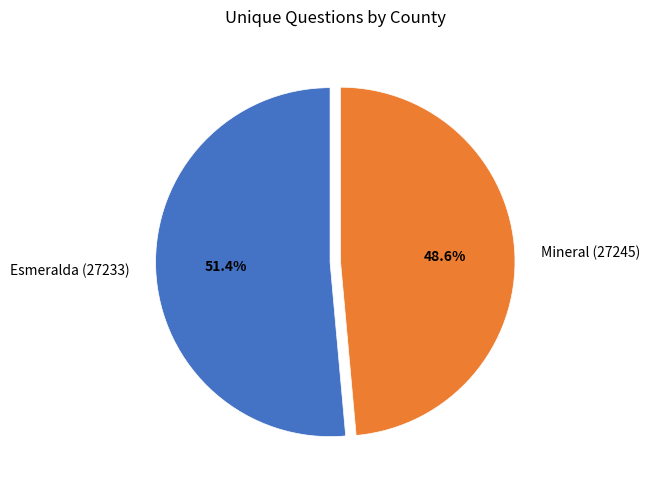

The Mineral (27245) slice represents 55% of the pie. True or false?

False